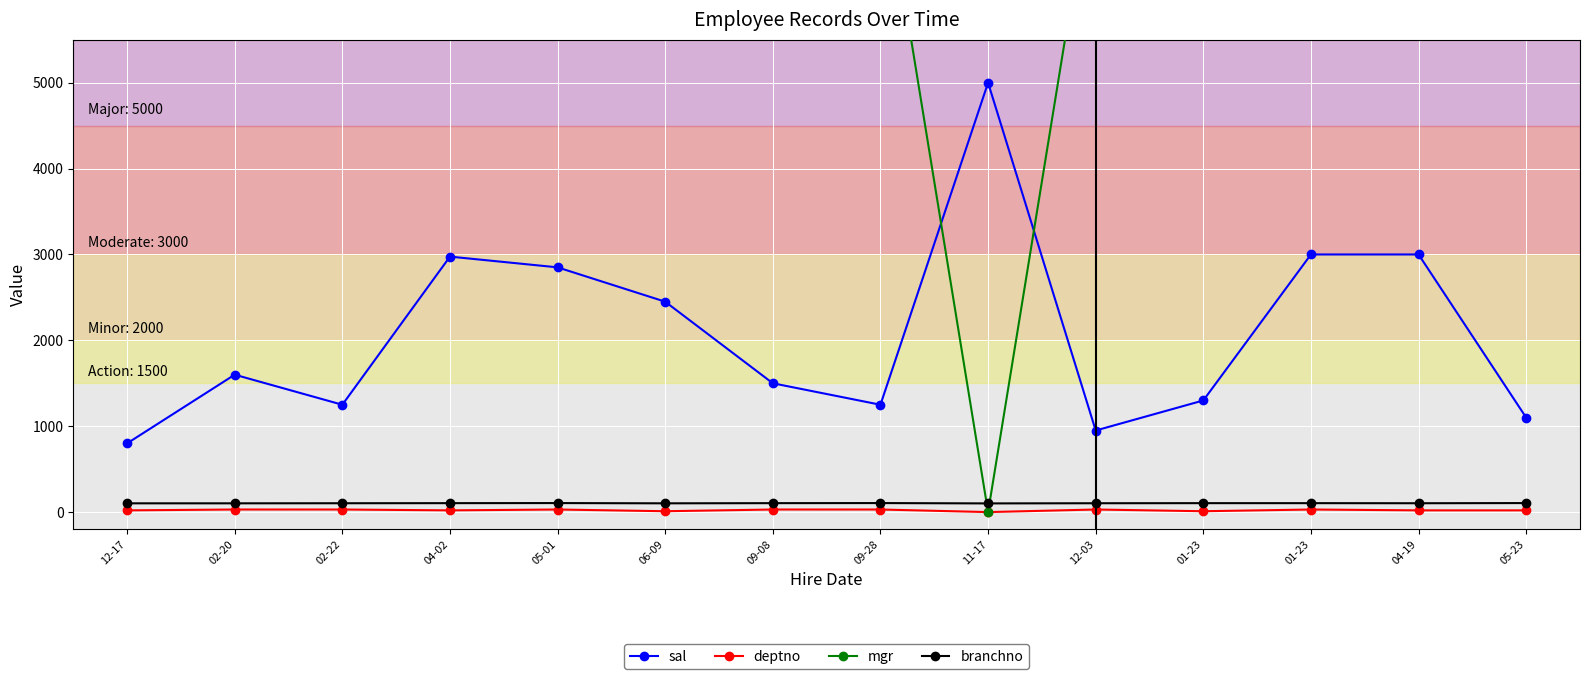

Which series has the largest range (max minus min)?

mgr